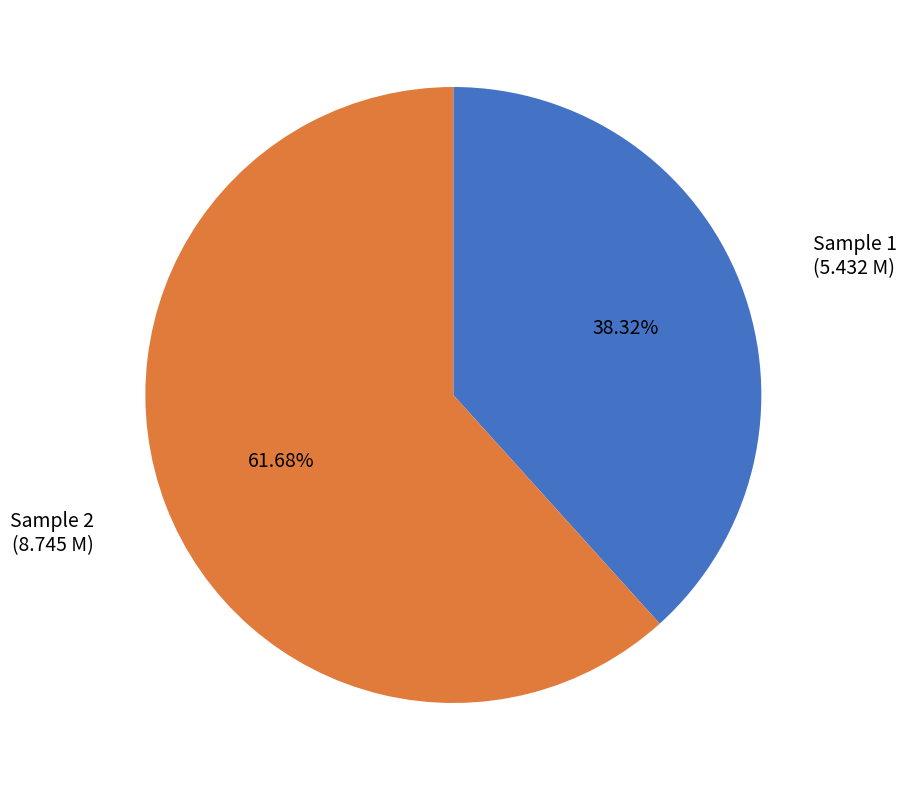

Rank the categories by value from highest to lowest.

Sample 2, Sample 1